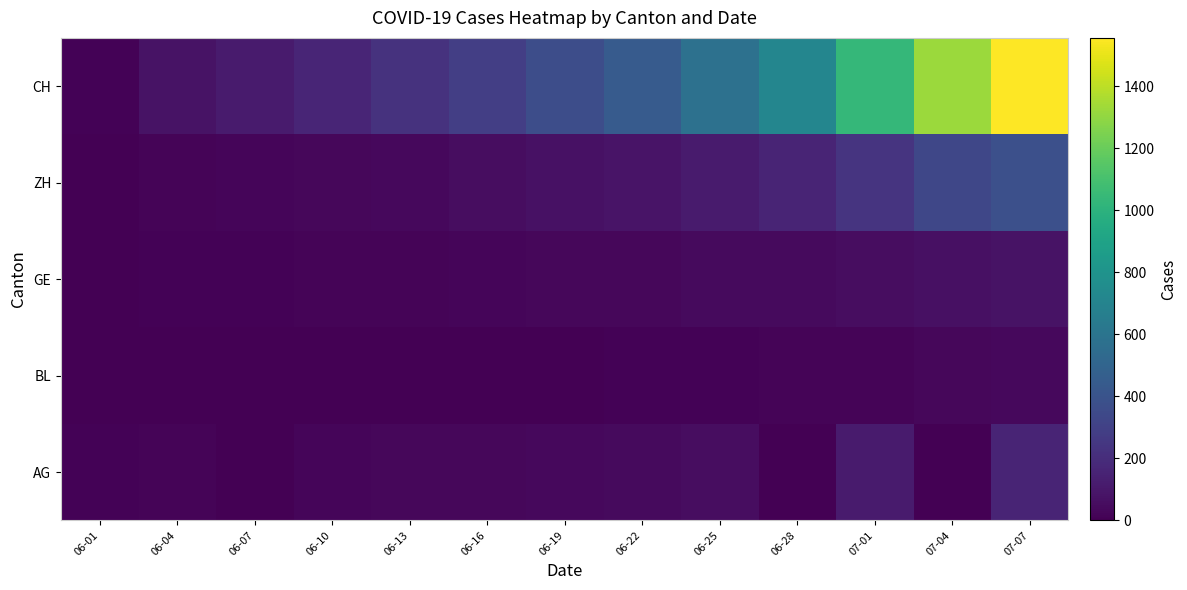

At how many categories does at least one series exceed 1307?

2